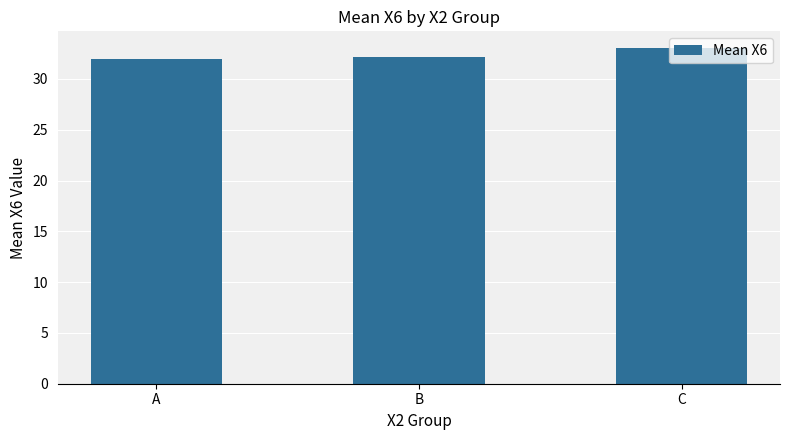

What is the smallest value displayed?

31.9